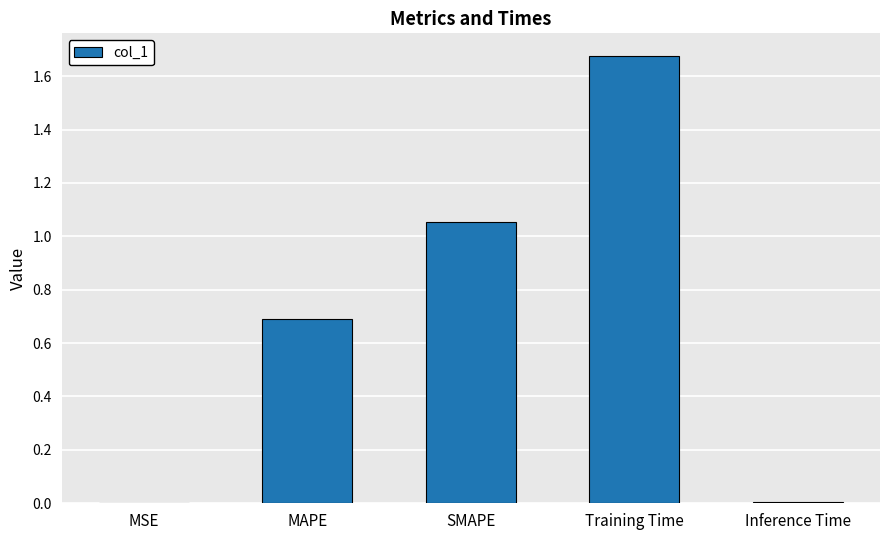

Count the number of categories in the chart.

5